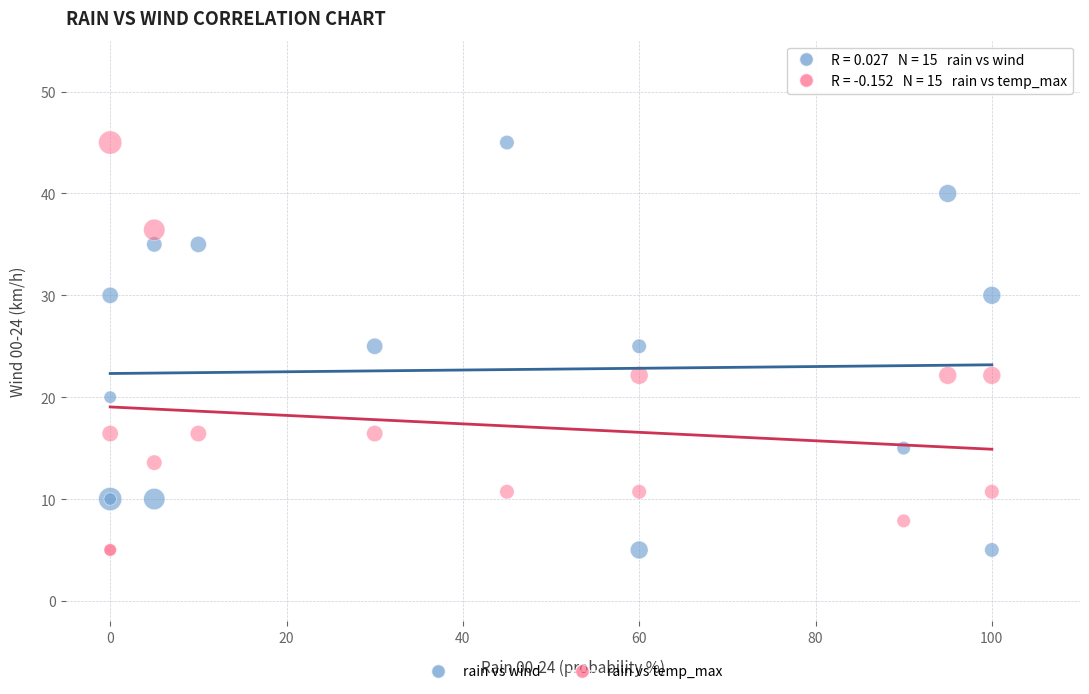

What is the X range (max minus min) for the scatter plot?

100.0